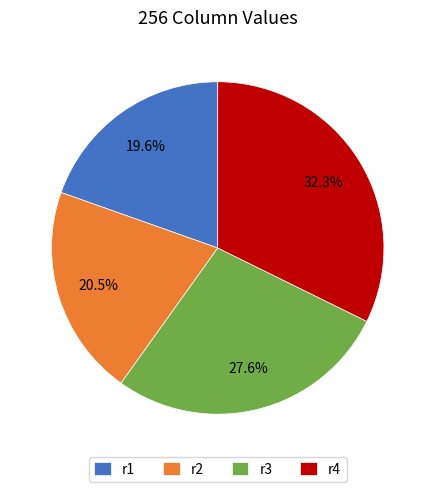

Is there a majority slice in this chart?

No